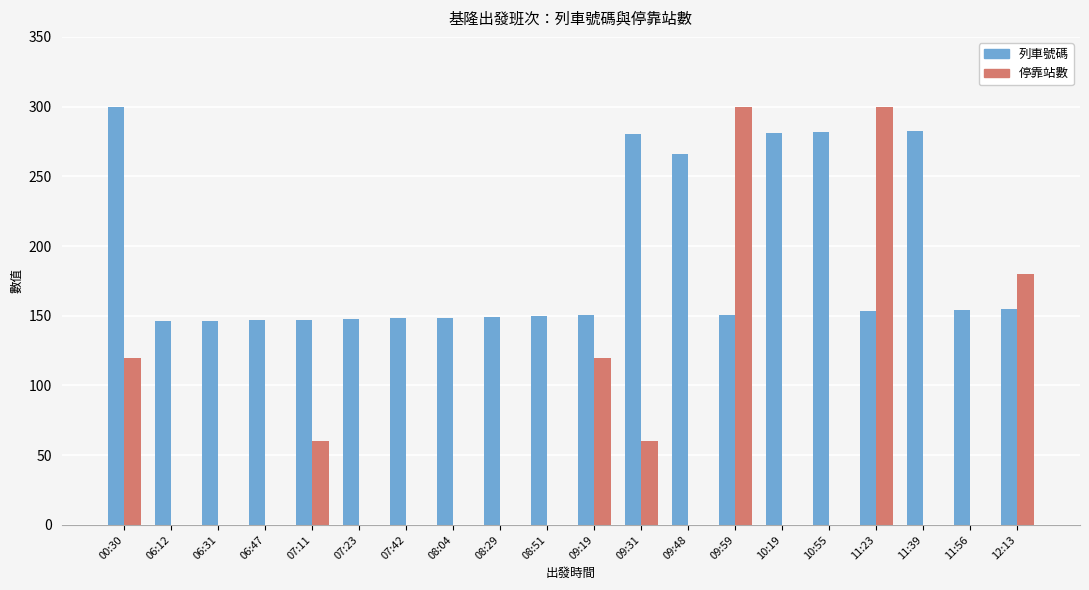

What is the greatest value displayed?

300.0